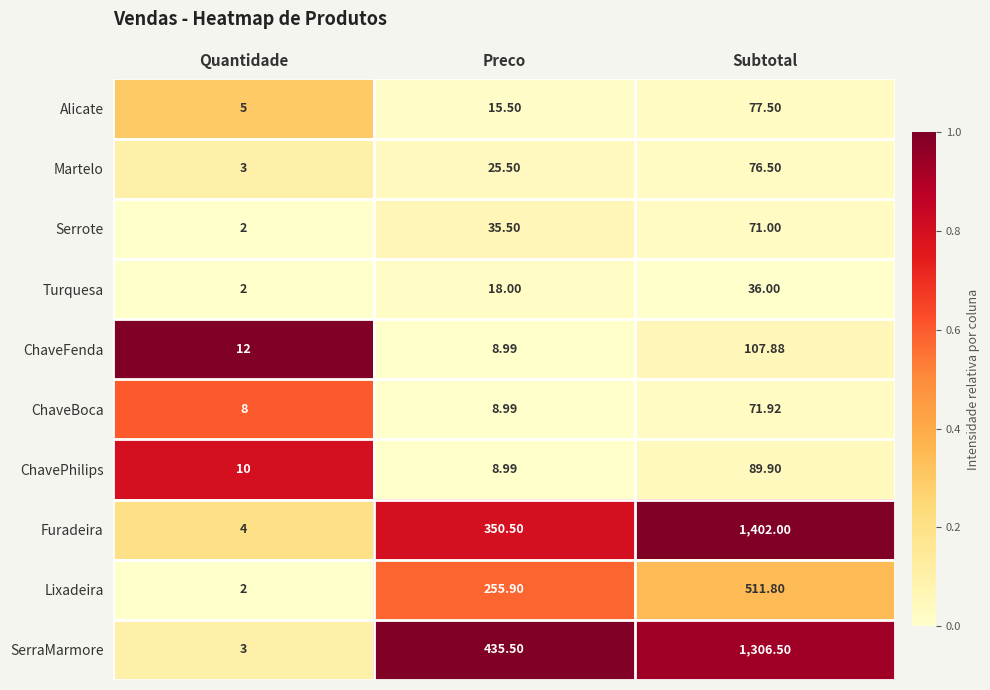

Between Quantidade and Subtotal, which series saw the biggest shift?

Furadeira